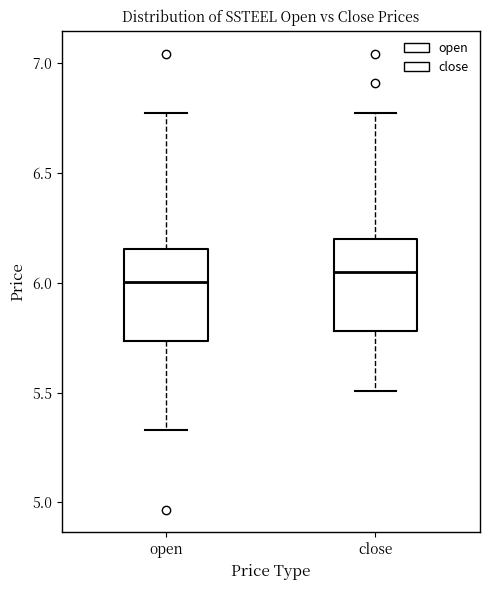

Reading left to right, transcribe this box plot: for each box, give where its median line is, the range the box spans, and where its two whiskers end, as read against the y-axis. The values are not printed on the chart, so give them approximately, as read against the axis.

open: median 6.00, box 5.75 to 6.15, whiskers 5.35 to 6.75
close: median 6.05, box 5.80 to 6.20, whiskers 5.50 to 6.75